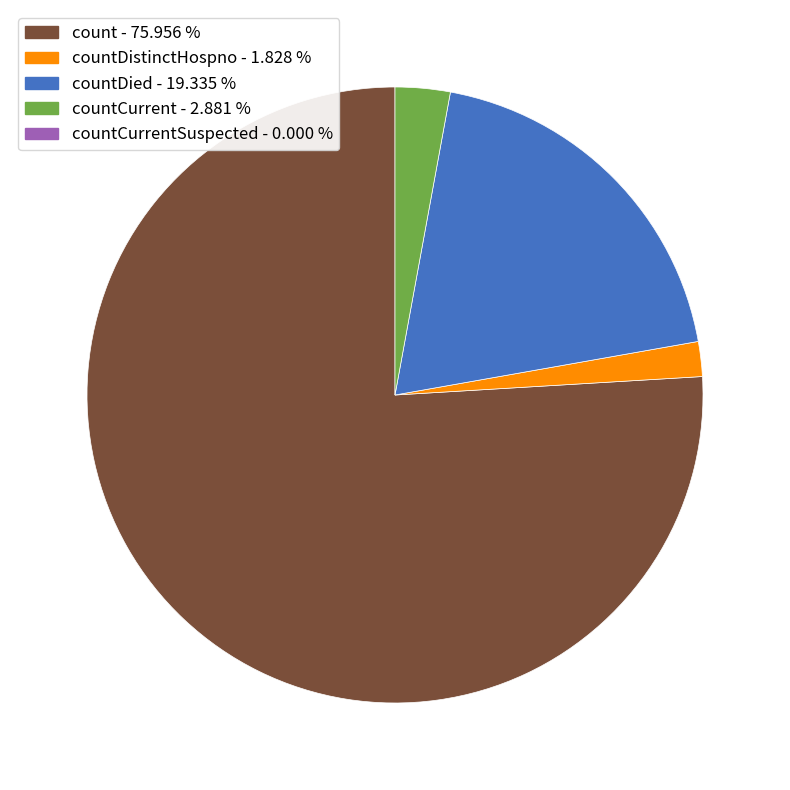

Is there any slice that represents more than half of the pie?

Yes